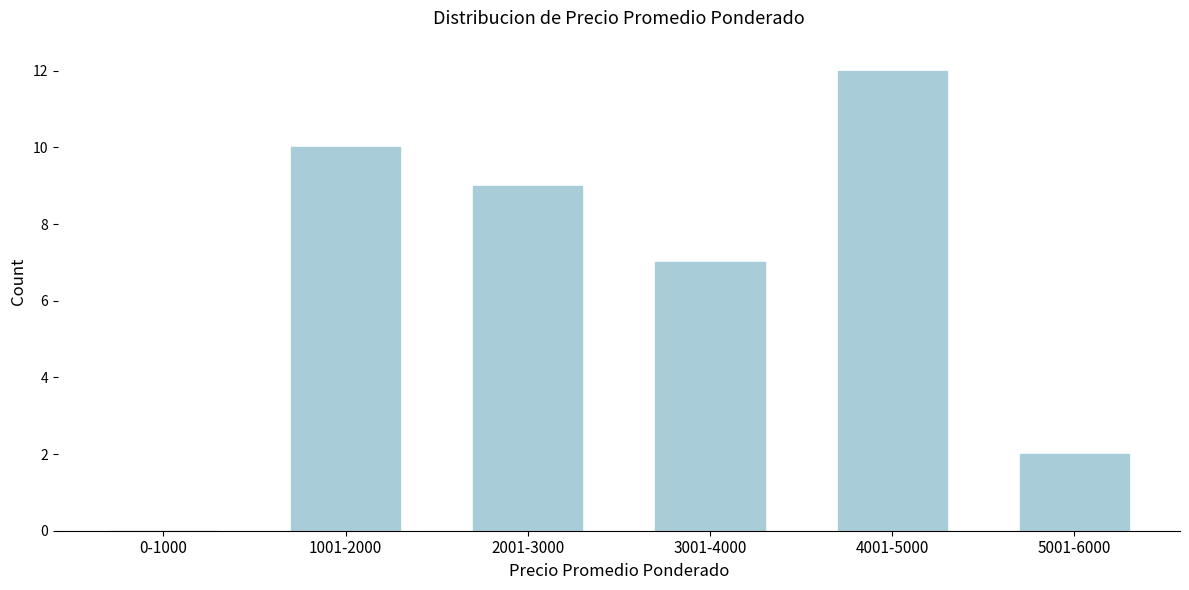

Reading left to right, extract all data points from this chart.

0-1000=0	1001-2000=10	2001-3000=9	3001-4000=7	4001-5000=12	5001-6000=2